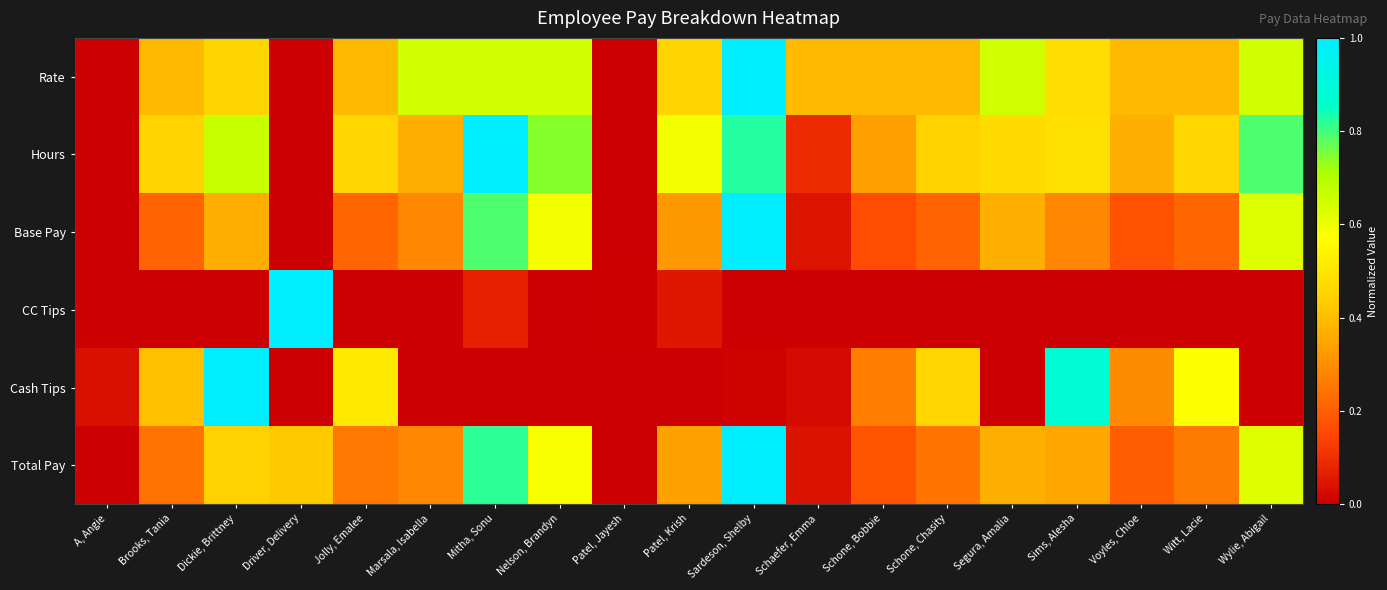

At which category is the sum across all series the highest?

Sardeson, Shelby